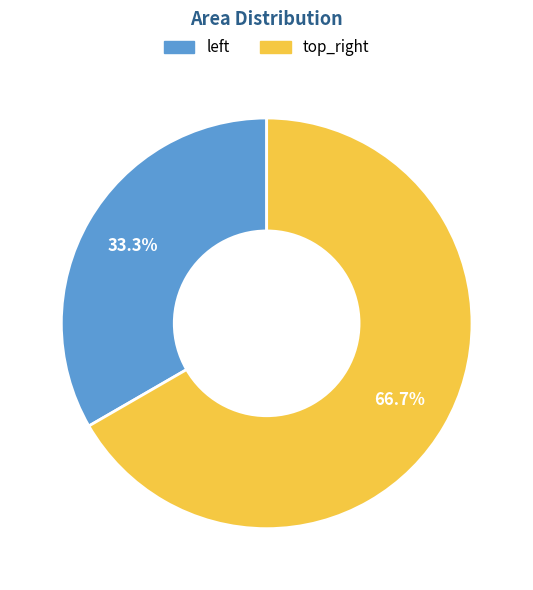

Count the number of slices in the pie.

2